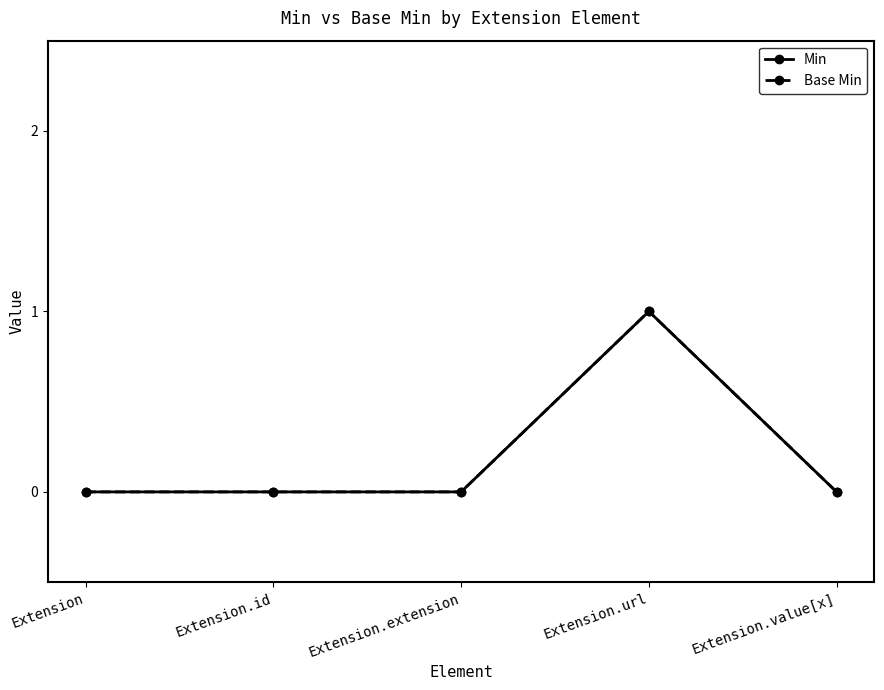

What is the label of the 5th point from the left?

Extension.value[x]